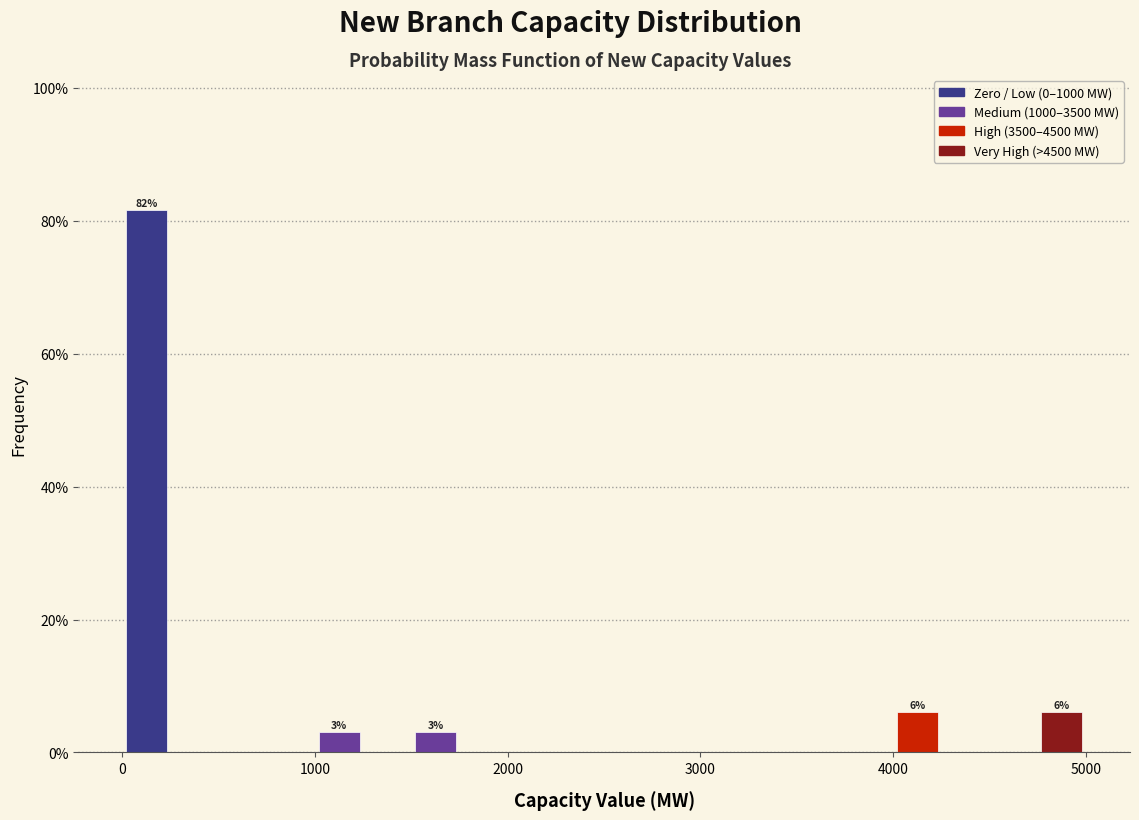

Around what value on the x-axis is the tallest bar? Give the approximate position of its centre, as read against the axis.

100